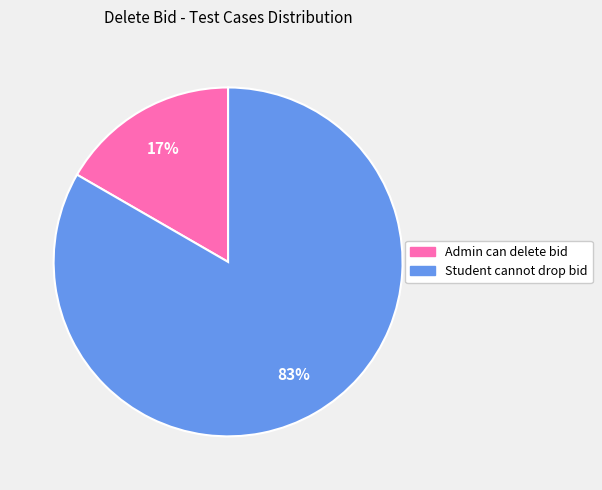

To the nearest percent, what percentage of the pie is Admin can delete bid?

17%